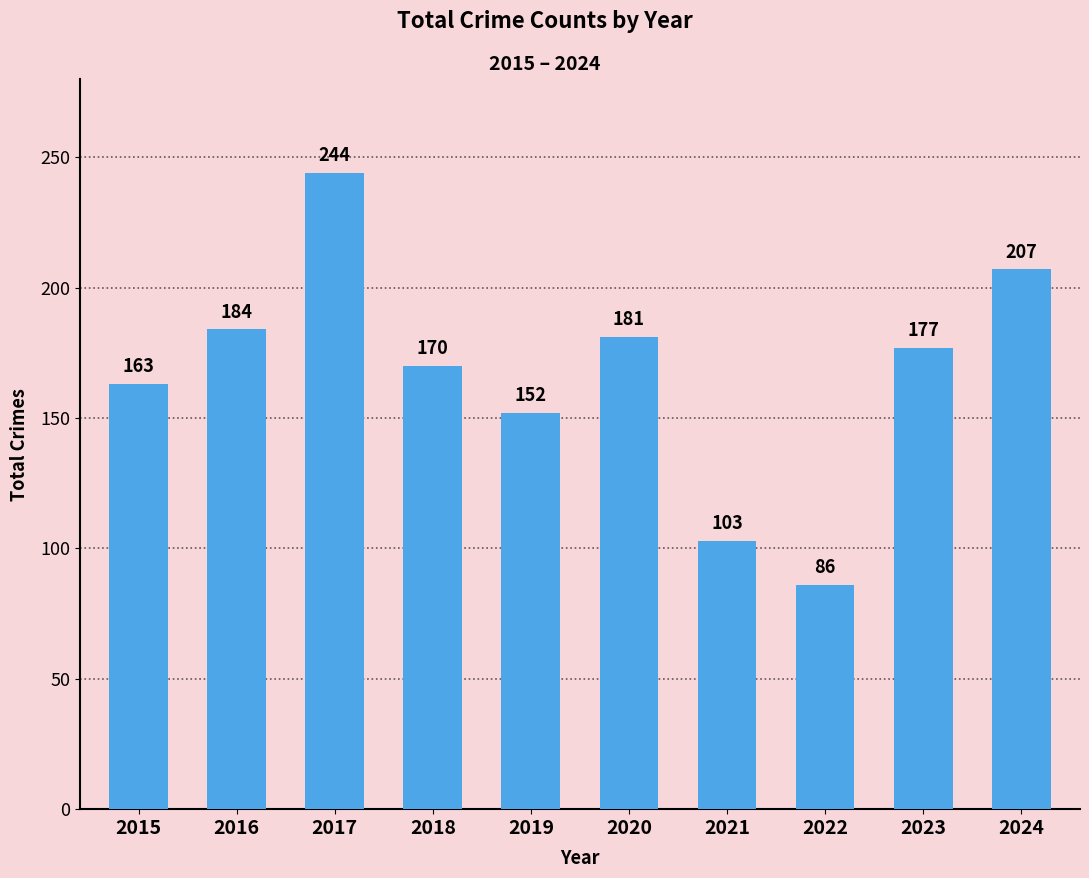

Read the value at 2020, to the nearest 5.

180